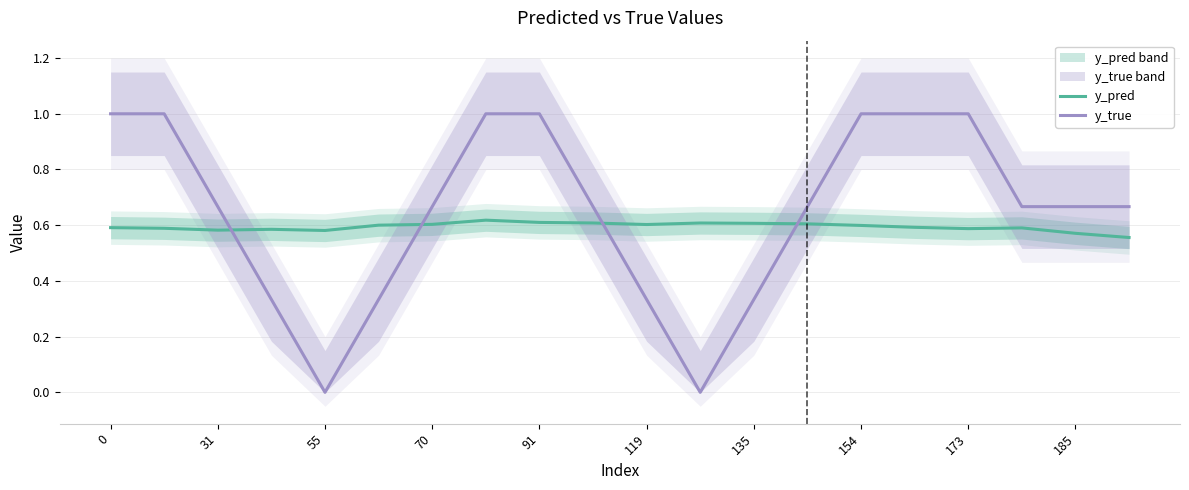

Count the y_pred values in the range 0 to 1.

20